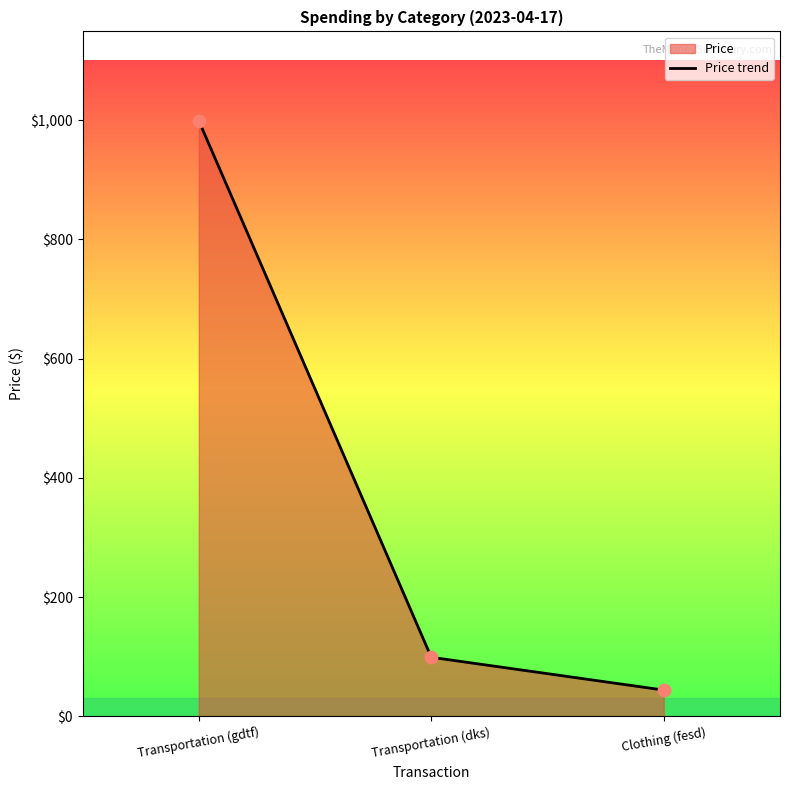

Which has a higher value, Clothing (fesd) or Transportation (gdtf)?

Transportation (gdtf)